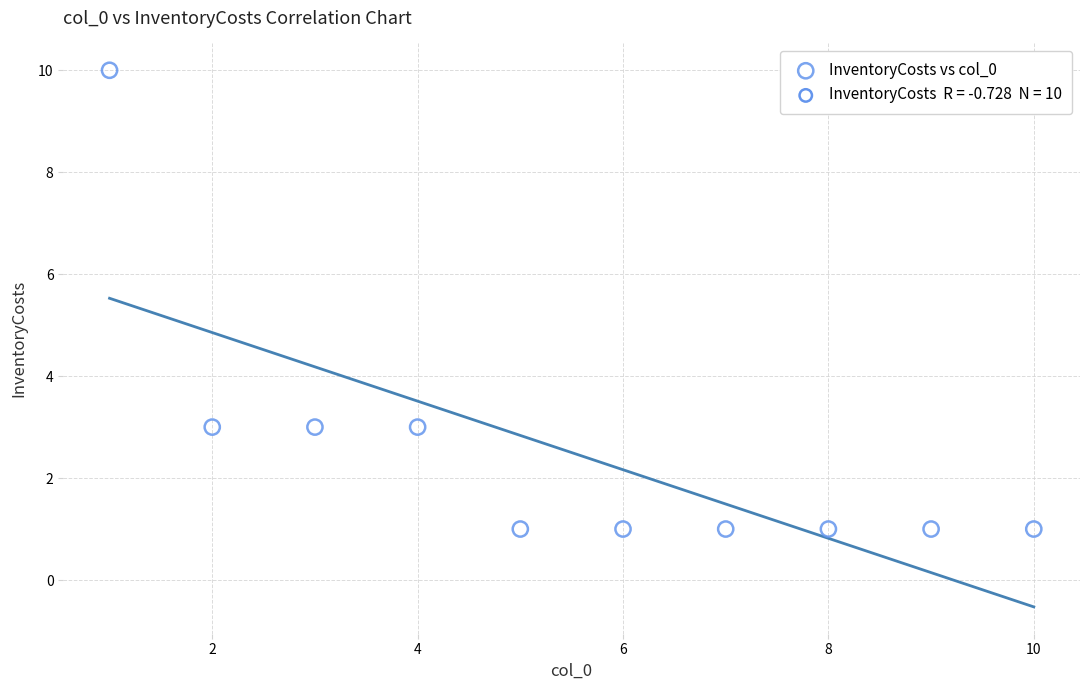

What is the range of X values (max minus min)?

9